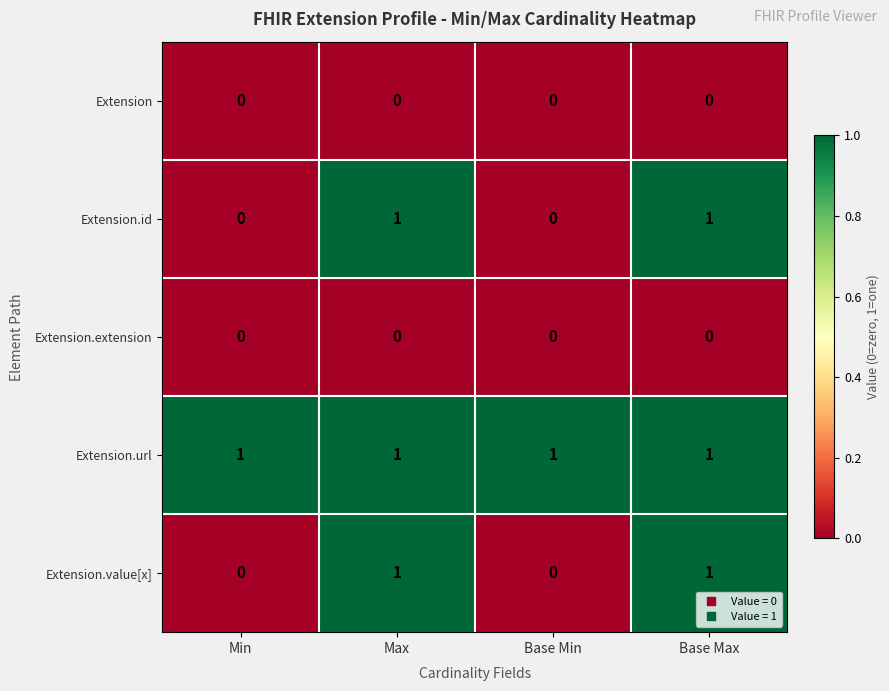

What is the sum of all Extension.url values?

4